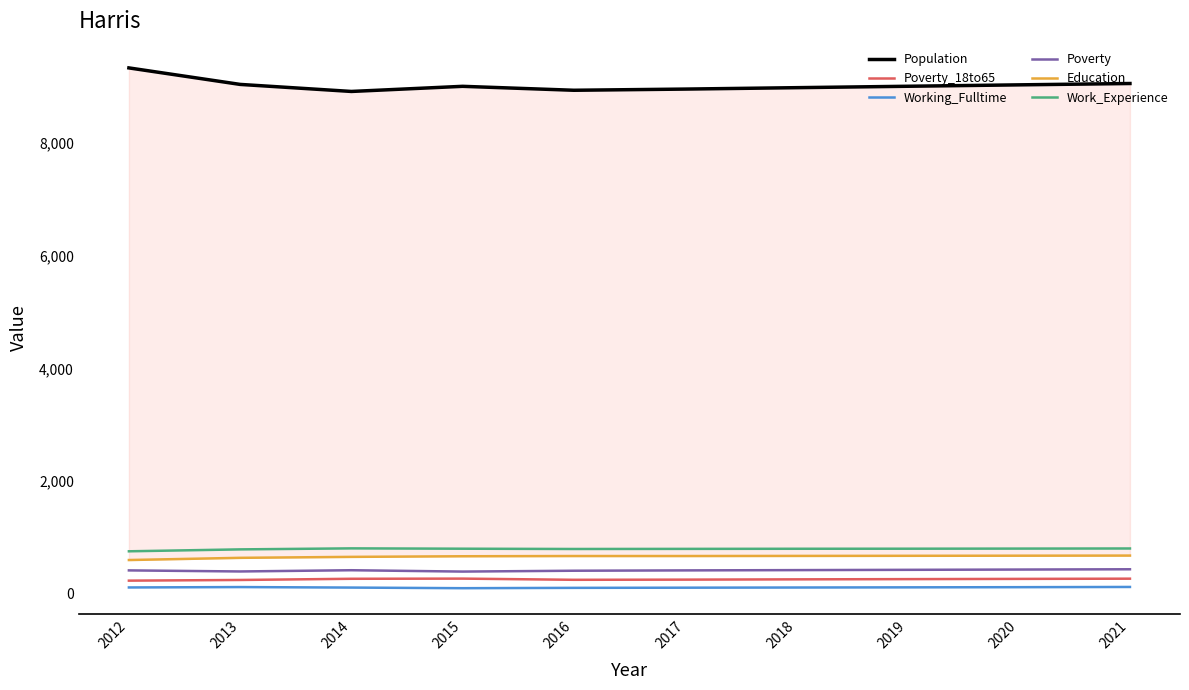

What is the value of the Poverty point at the 2nd from the left?

394